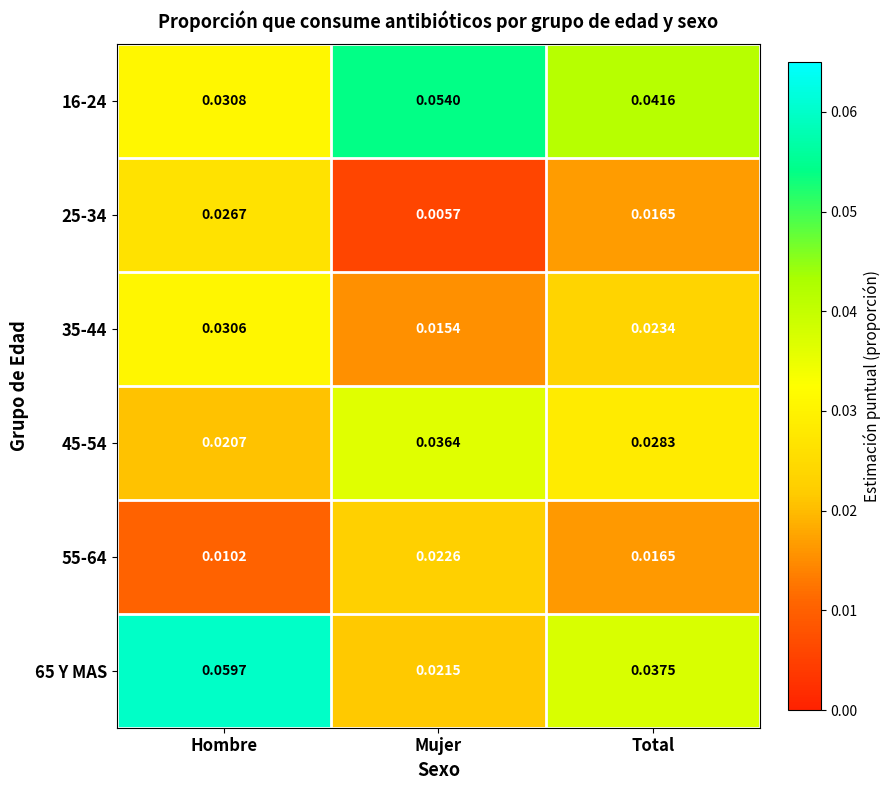

Is the value of 55-64 at Total greater than the value of 45-54 at Hombre?

No